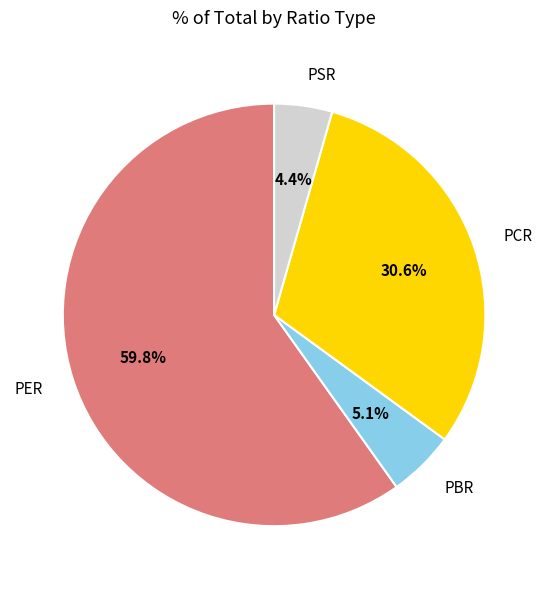

Is there any slice that represents more than half of the pie?

Yes